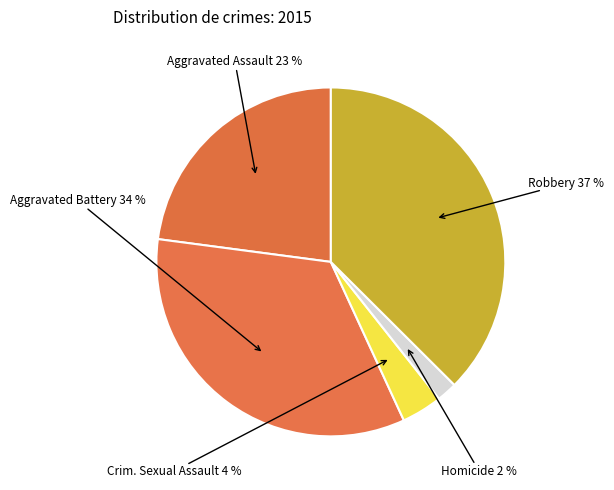

Count the number of slices in the pie.

5